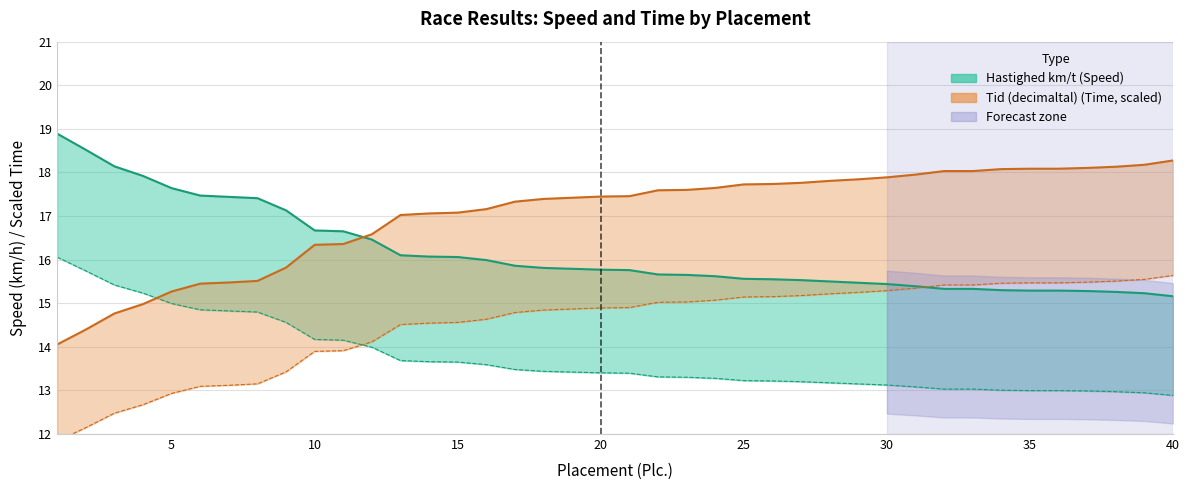

Between 1 and 17, which series saw the biggest shift?

Tid (decimaltal)